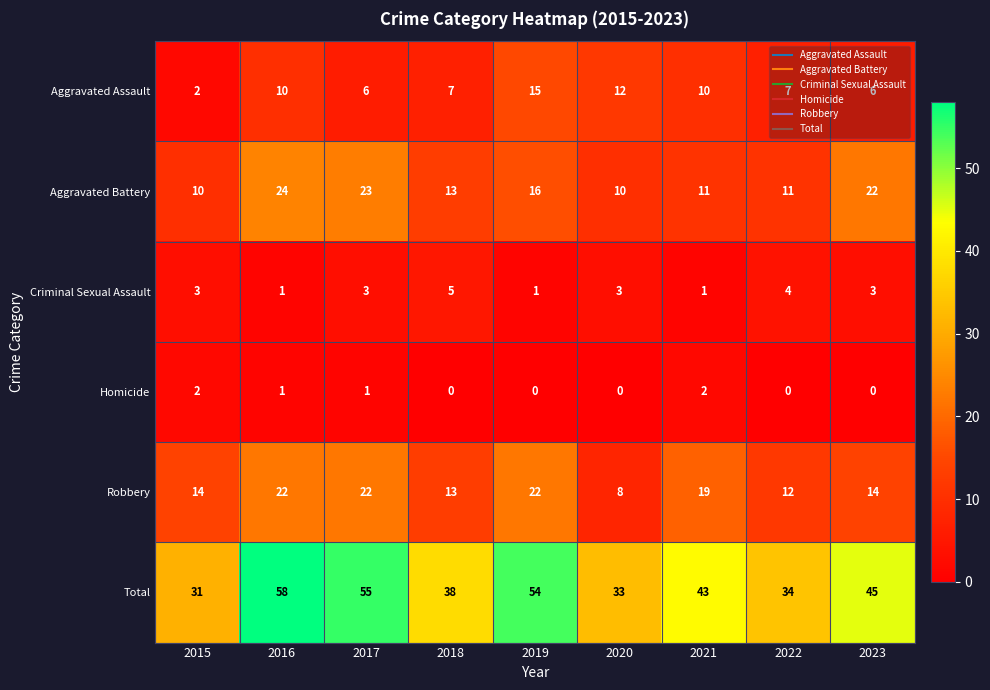

What is the average value of the Aggravated Assault series?

8